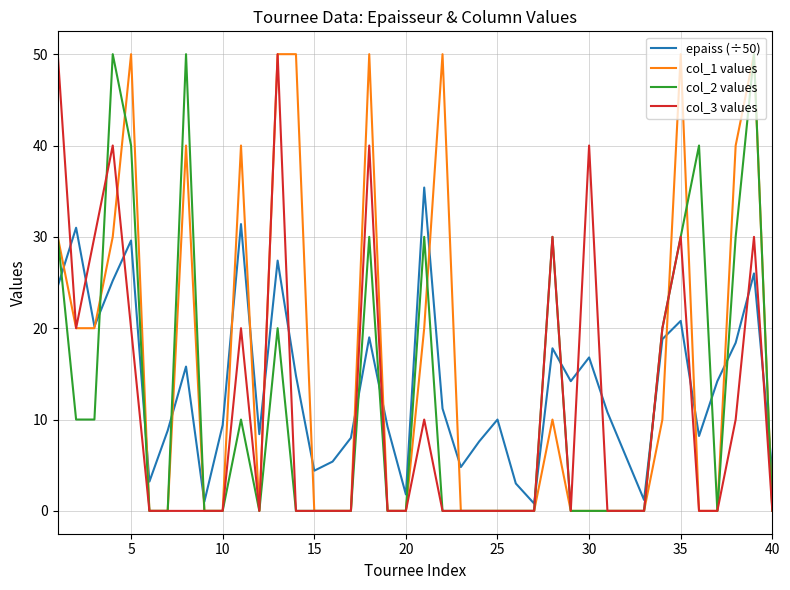

What is the greatest value displayed?

50.0